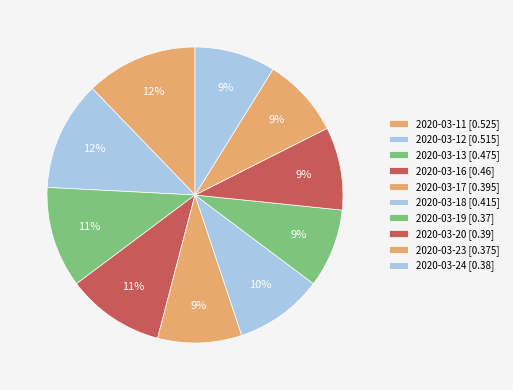

Is the sum of 2020-03-19 and 2020-03-20 greater than half?

No